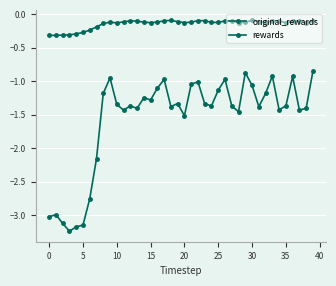

Is this an area chart (filled region under the line)?

No